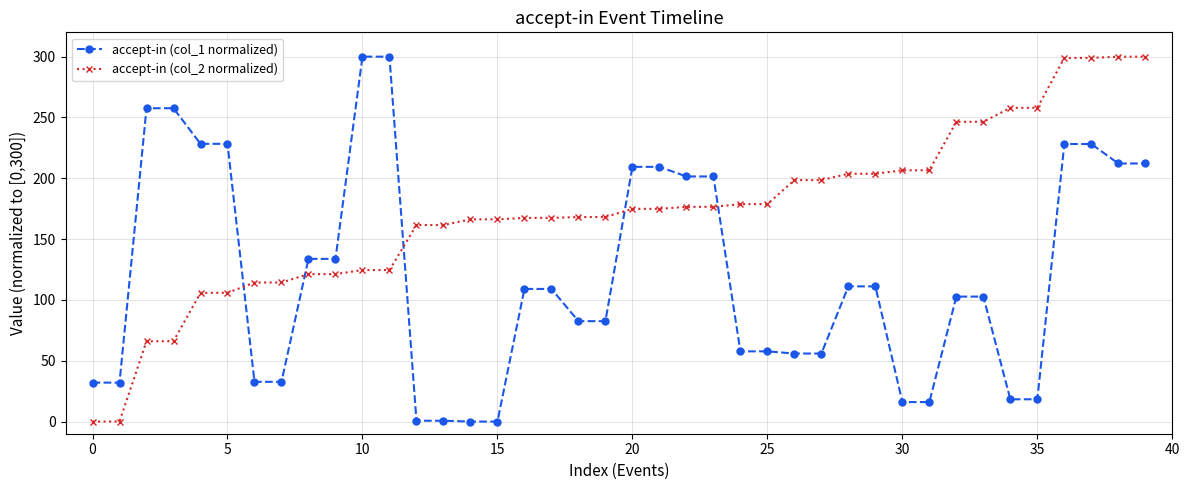

How many values in the accept-in (col_1 normalized) series are below 109?

20